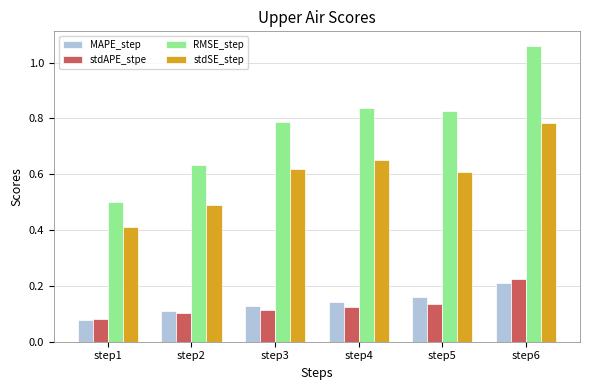

Which series has the widest spread of values?

RMSE_step